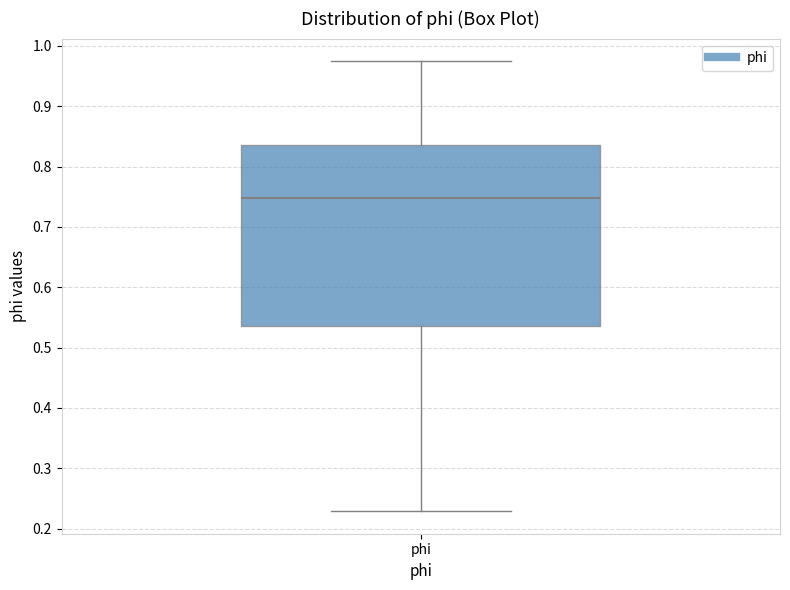

Transcribe this box plot: give where the median line is, the range the box spans, and where the two whiskers end, as read against the y-axis. The values are not printed on the chart, so give them approximately, as read against the axis.

median 0.75, box 0.54 to 0.84, whiskers 0.23 to 0.97